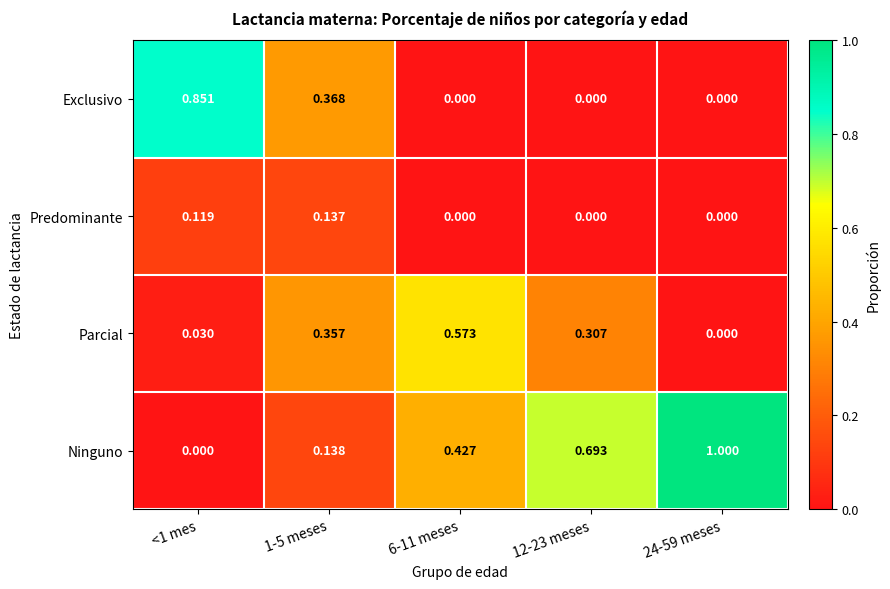

Is the value of Exclusivo at 24-59 meses greater than the value of Ninguno at 6-11 meses?

No